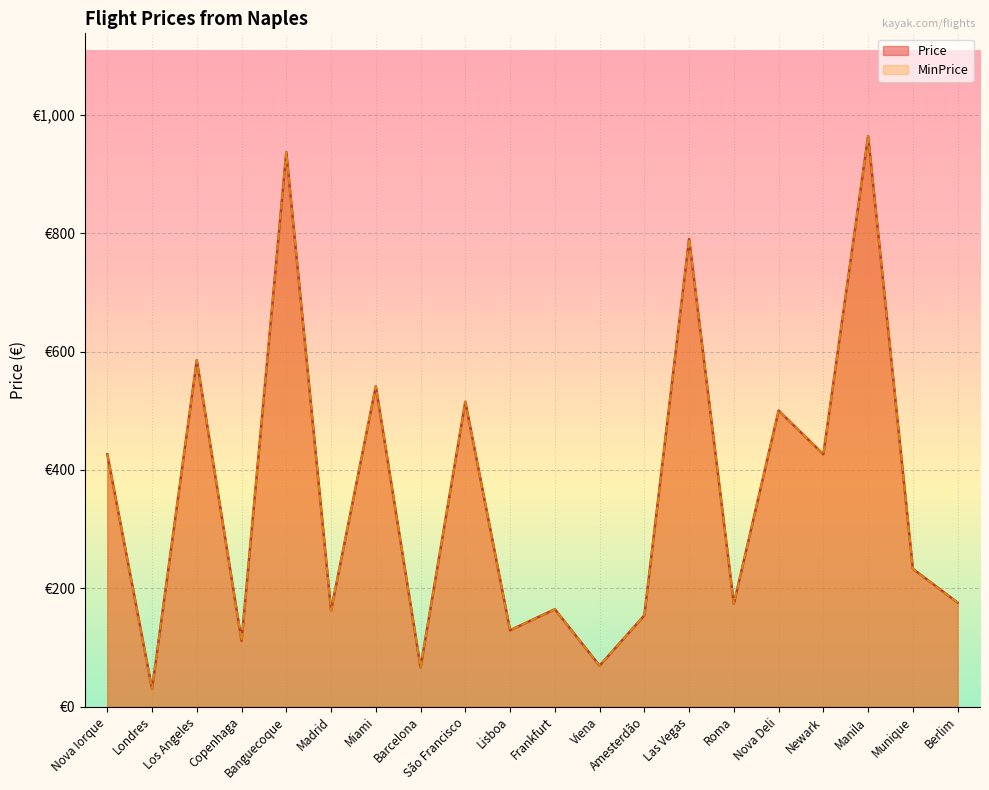

List the labels in order of Price value, largest first.

Manila, Banguecoque, Las Vegas, Los Angeles, Miami, São Francisco, Nova Deli, Nova Iorque, Newark, Munique, Berlim, Roma, Frankfurt, Madrid, Amesterdão, Lisboa, Copenhaga, Viena, Barcelona, Londres